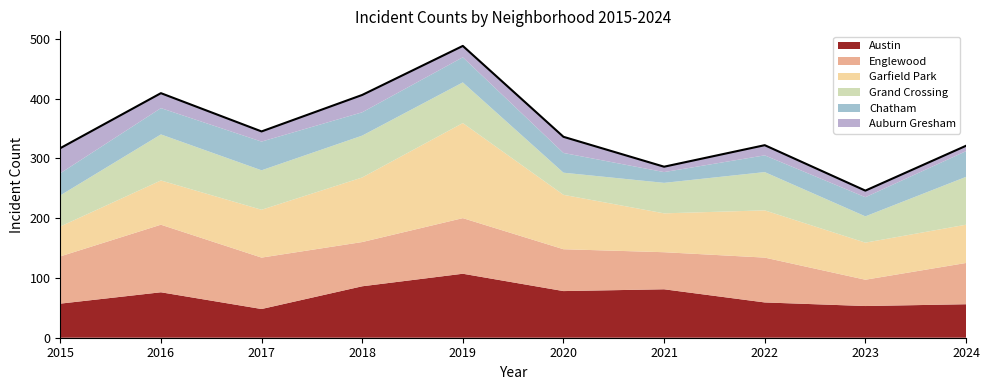

What is the minimum value shown in the chart?

9